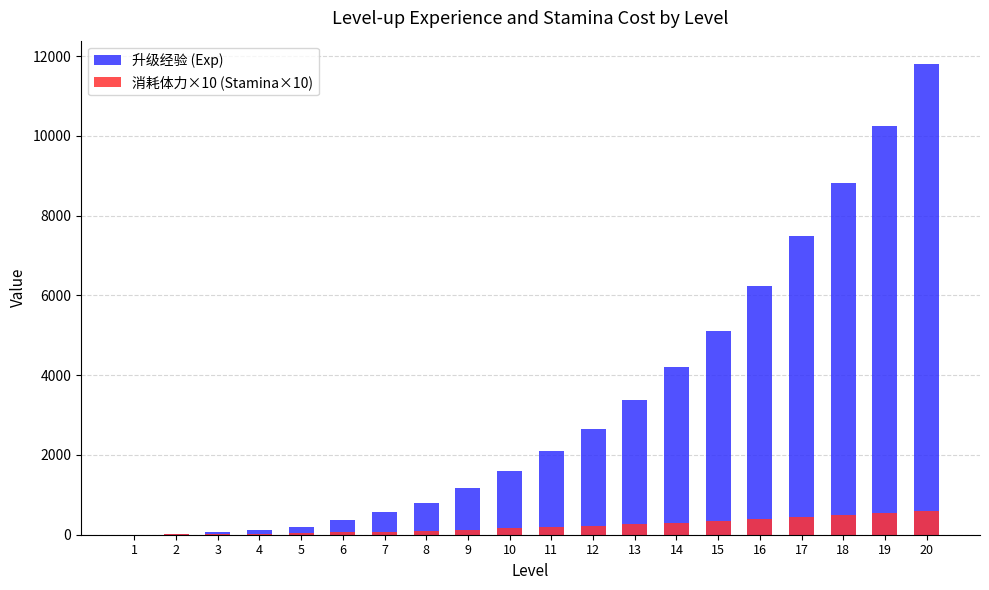

What is the spread (max minus min) of values at 13?

3120